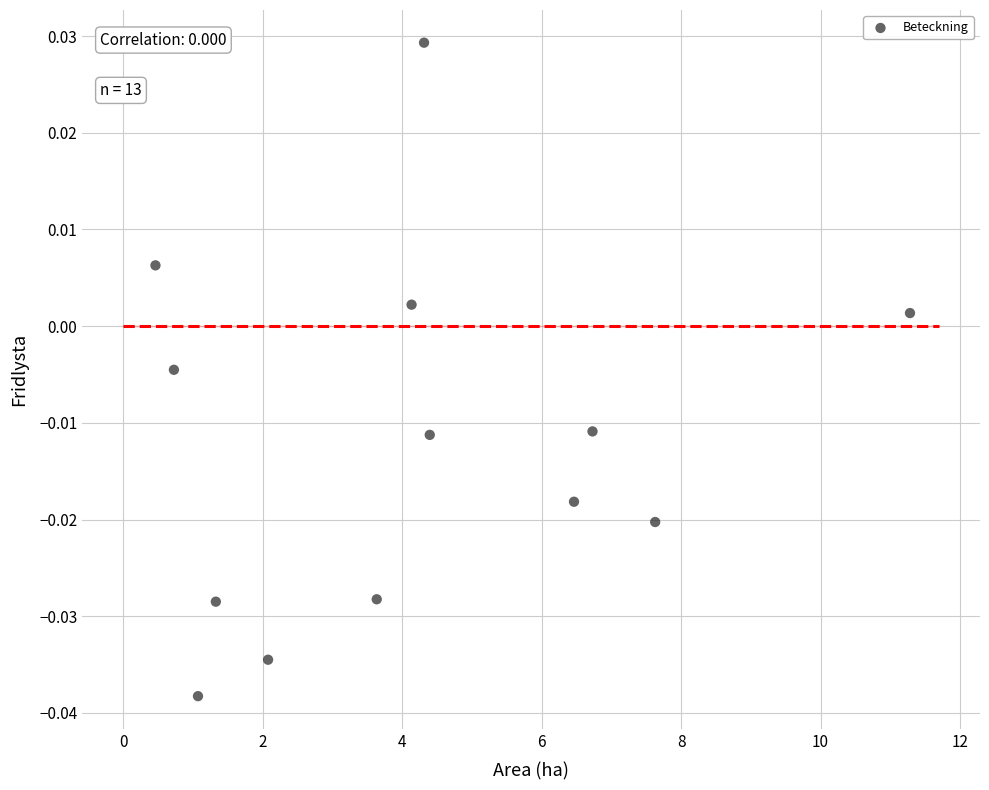

What is the range of X values (max minus min)?

10.8